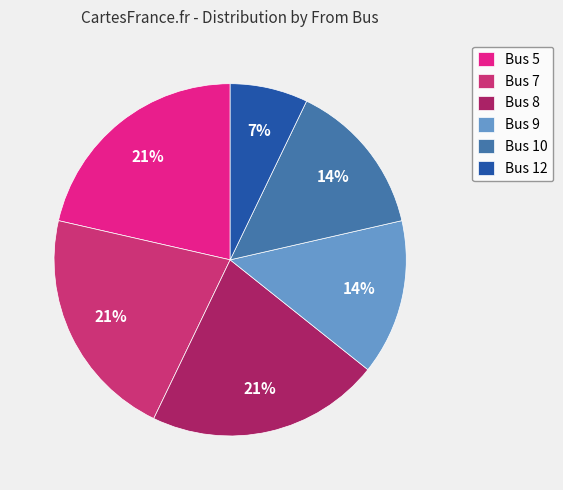

Approximately how many times larger is the value at Bus 8 compared to Bus 9?

1.5